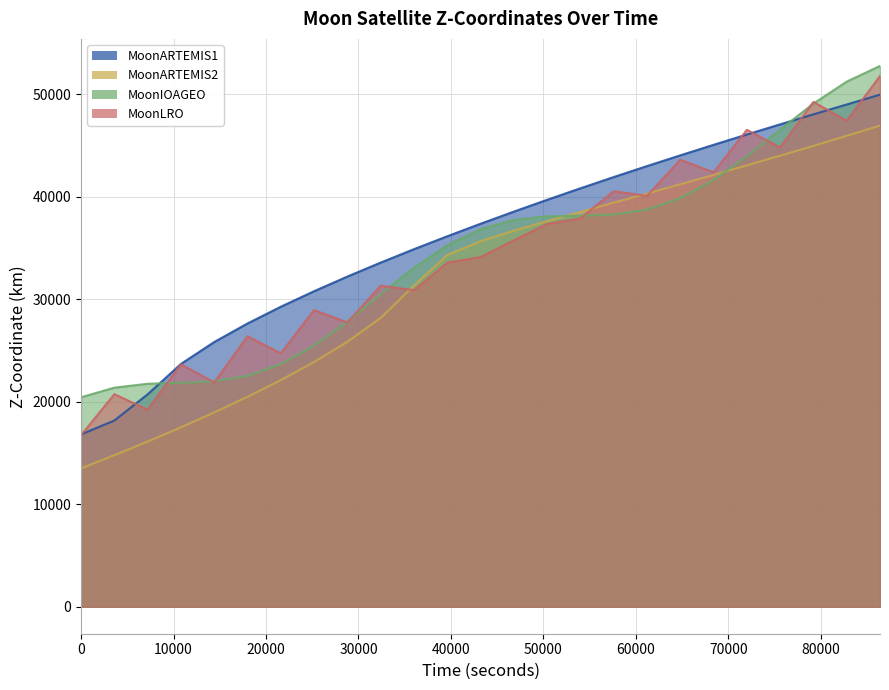

Which series has the largest total across all categories?

MoonARTEMIS1 - Z-Coordinate